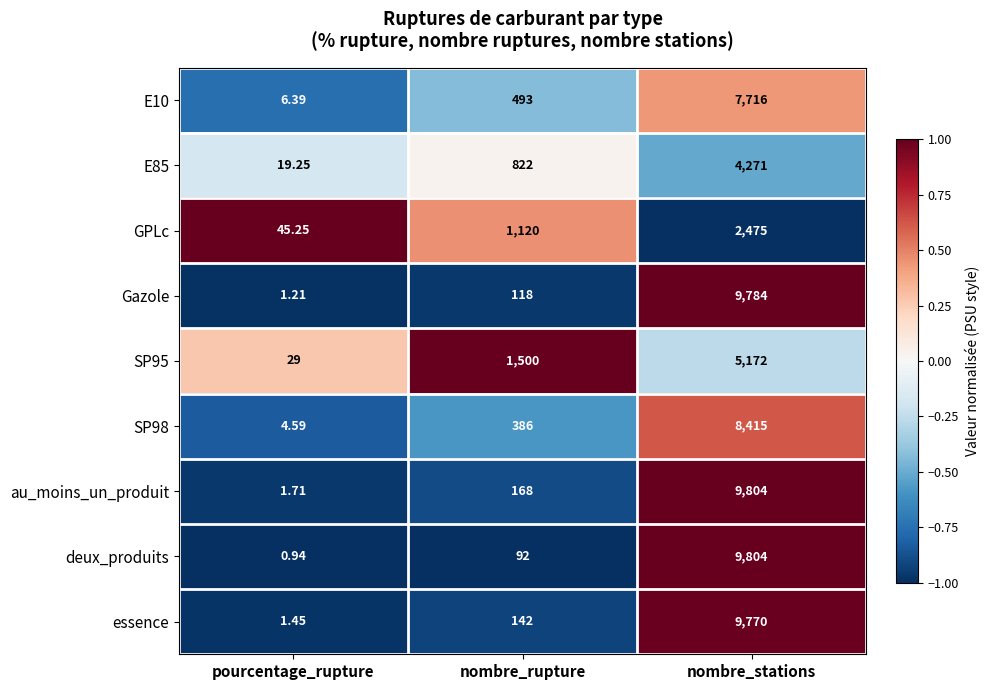

List the labels in order of SP95 value, smallest first.

pourcentage_rupture, nombre_rupture, nombre_stations